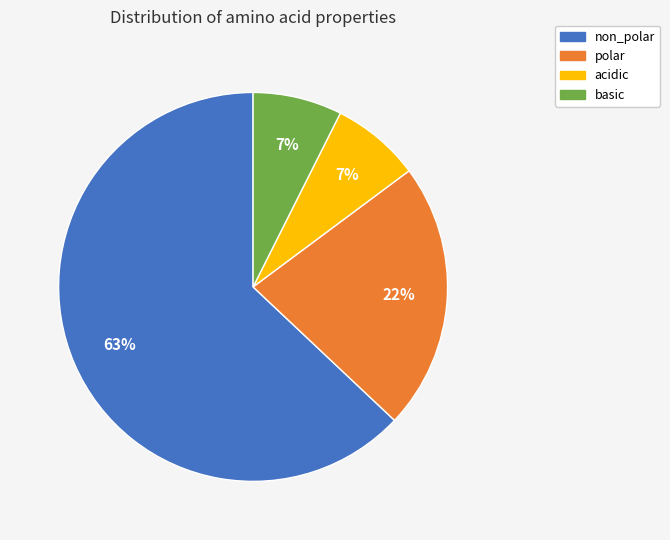

Approximately how many times larger is the value at basic compared to acidic?

1.0